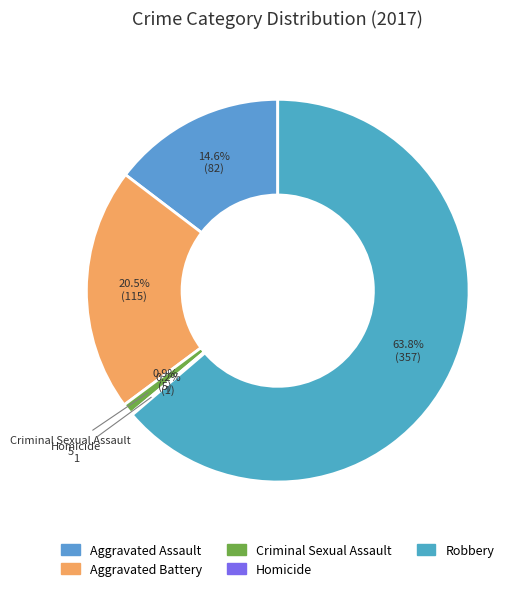

Does any single category account for the majority?

Yes